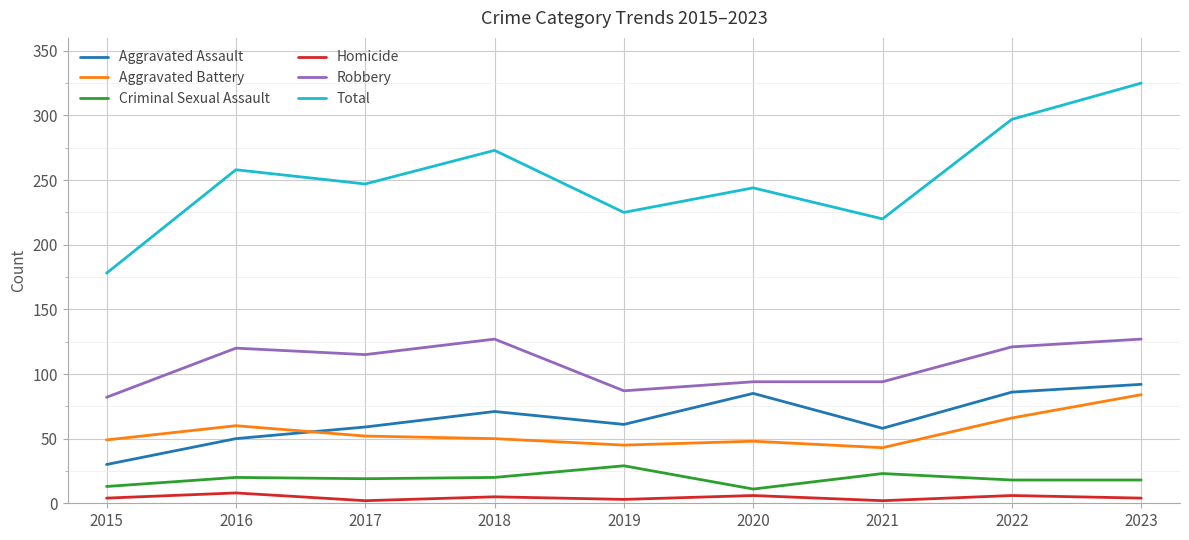

True or false: Aggravated Battery has a value of 69 at 2020.

False